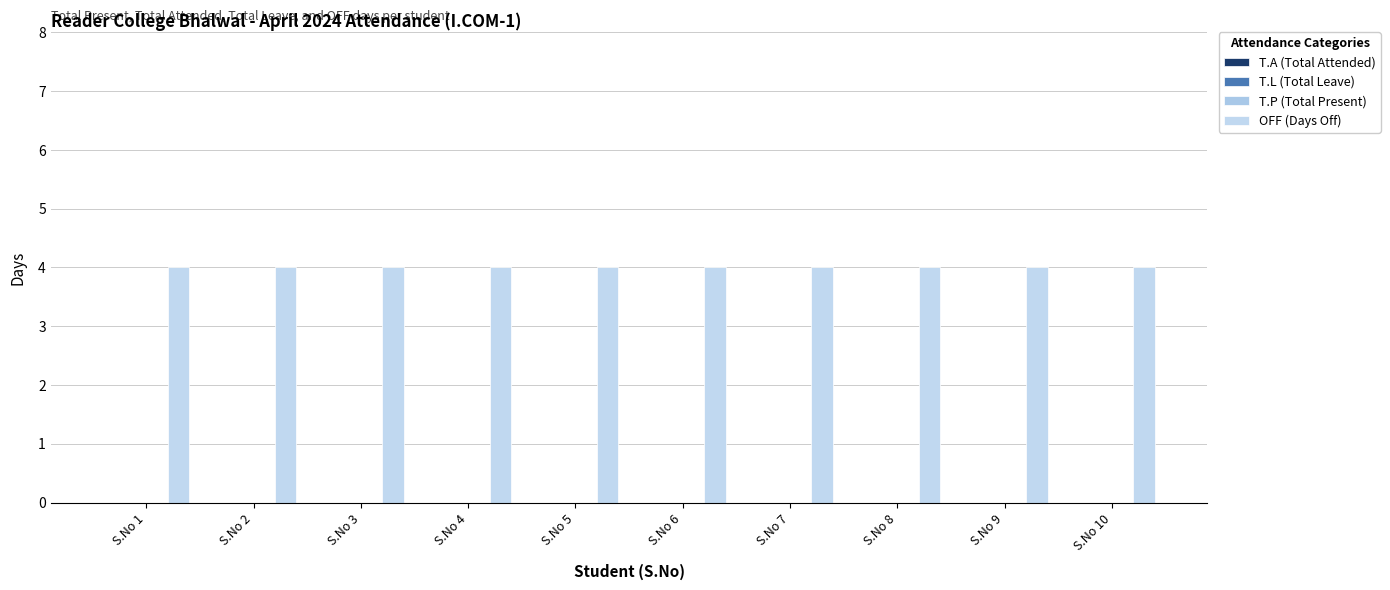

Which series has the largest total across all categories?

OFF (Days Off)